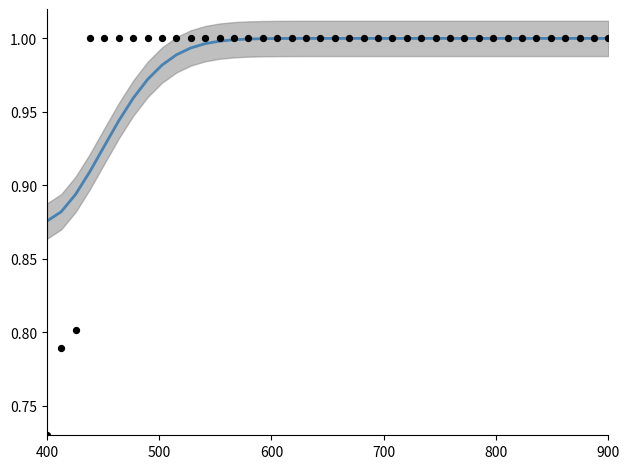

At how many categories does at least one series exceed 0?

40